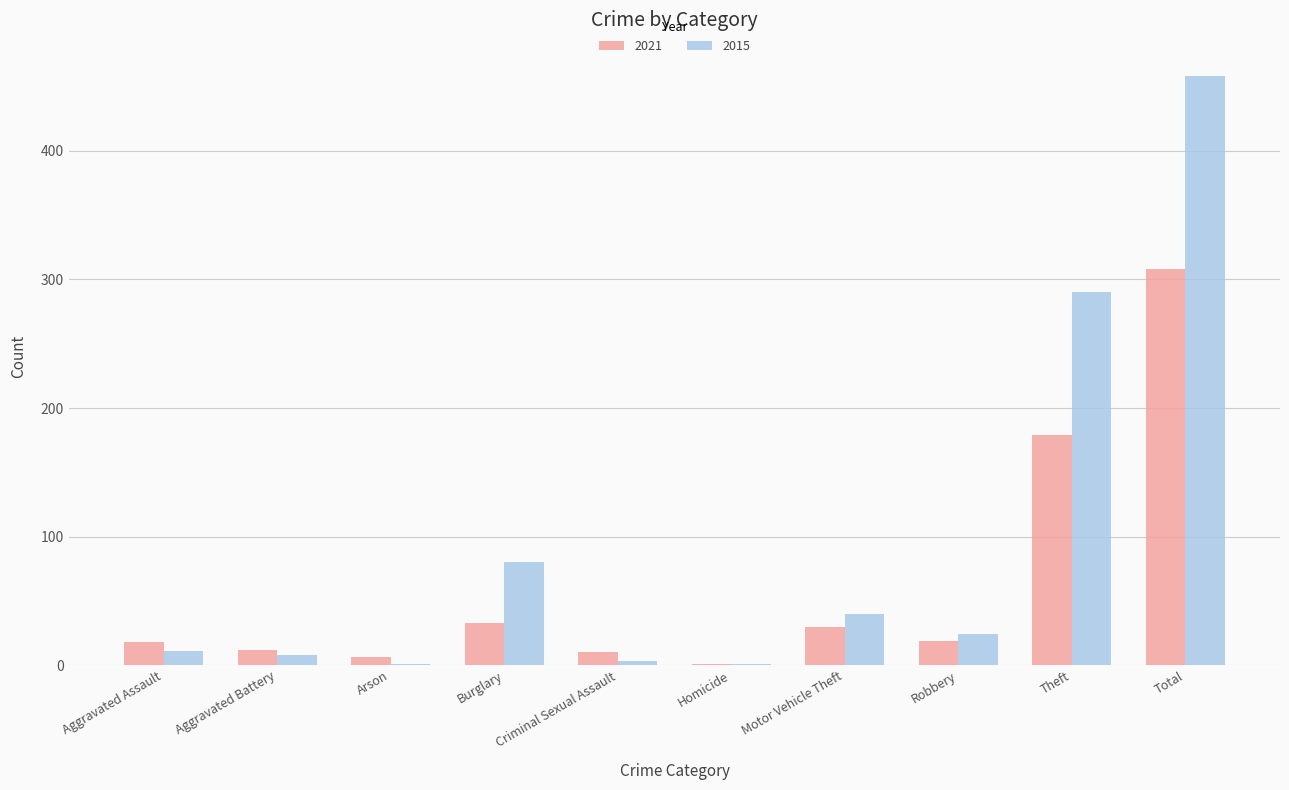

What is the greatest value displayed?

458